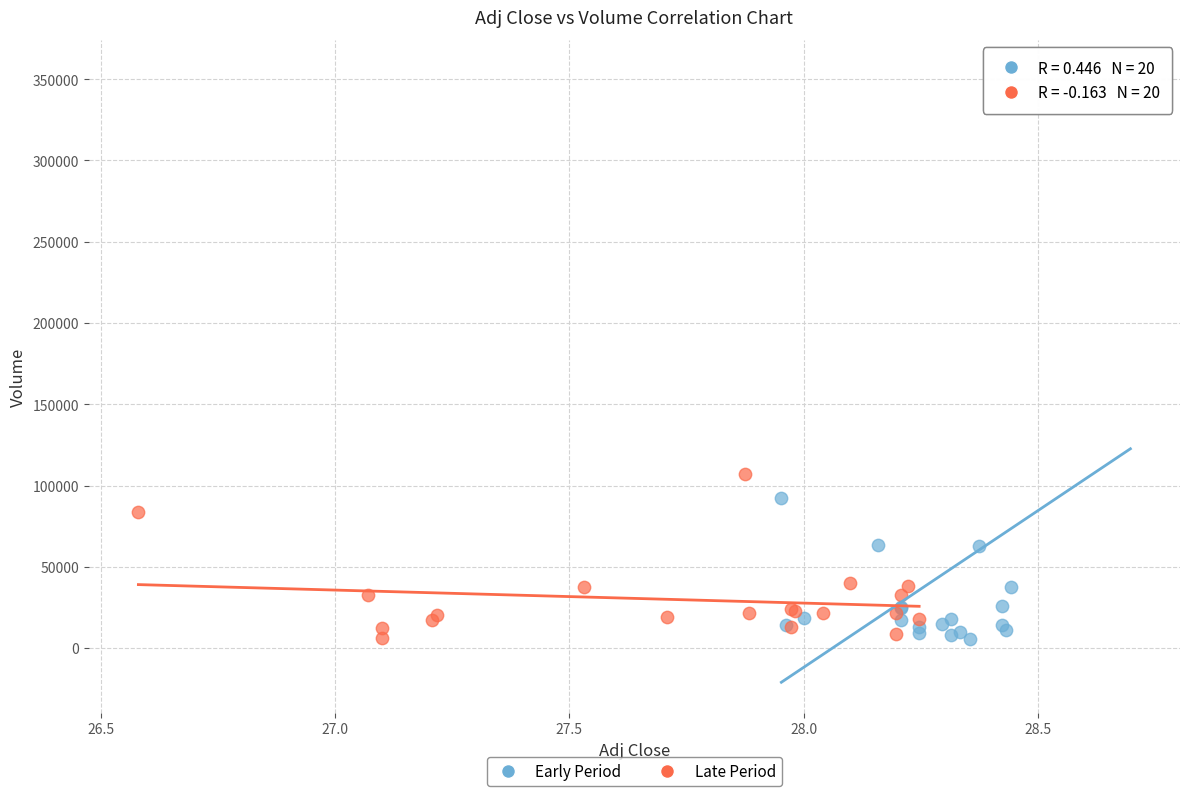

Which series has the widest spread of Y values?

Early Period